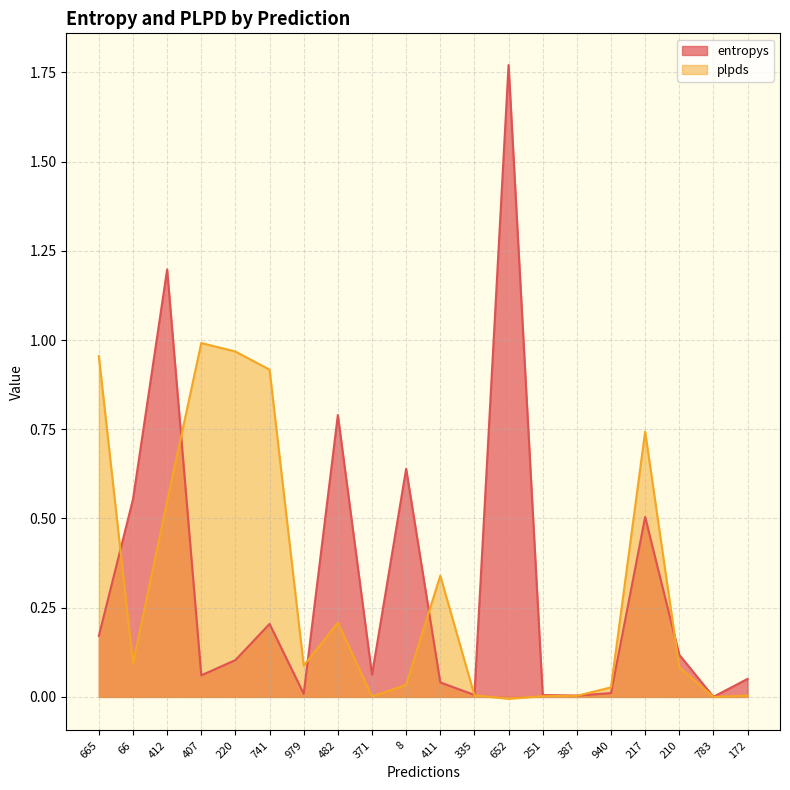

What is the label of the 4th point from the left?

407